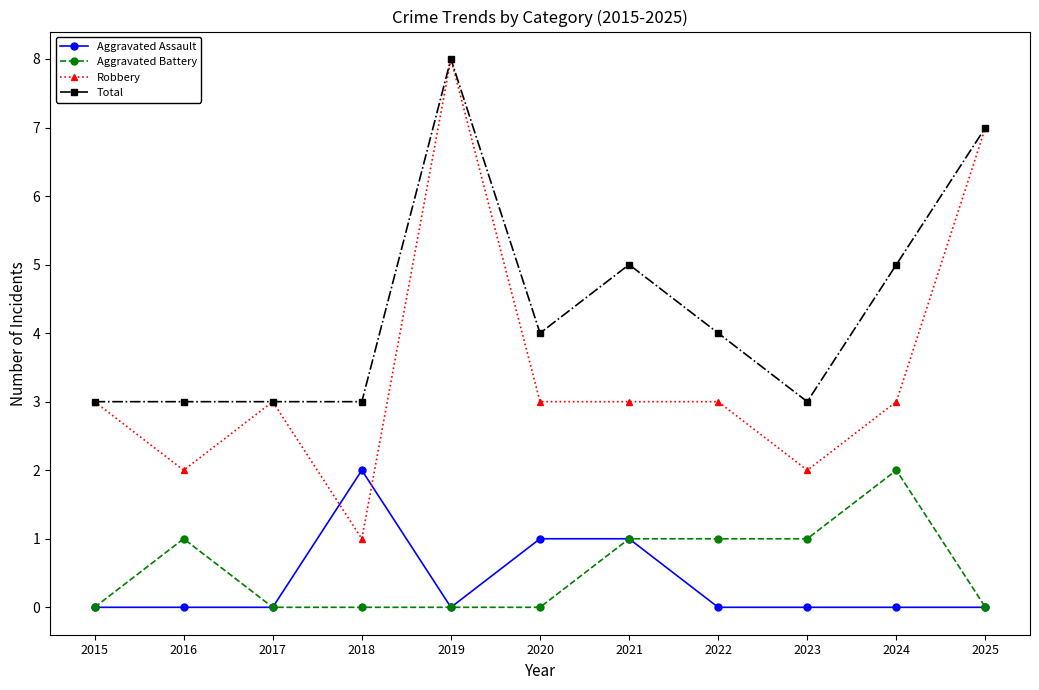

Rank the series at 2018 from lowest to highest value.

Aggravated Battery, Robbery, Aggravated Assault, Total